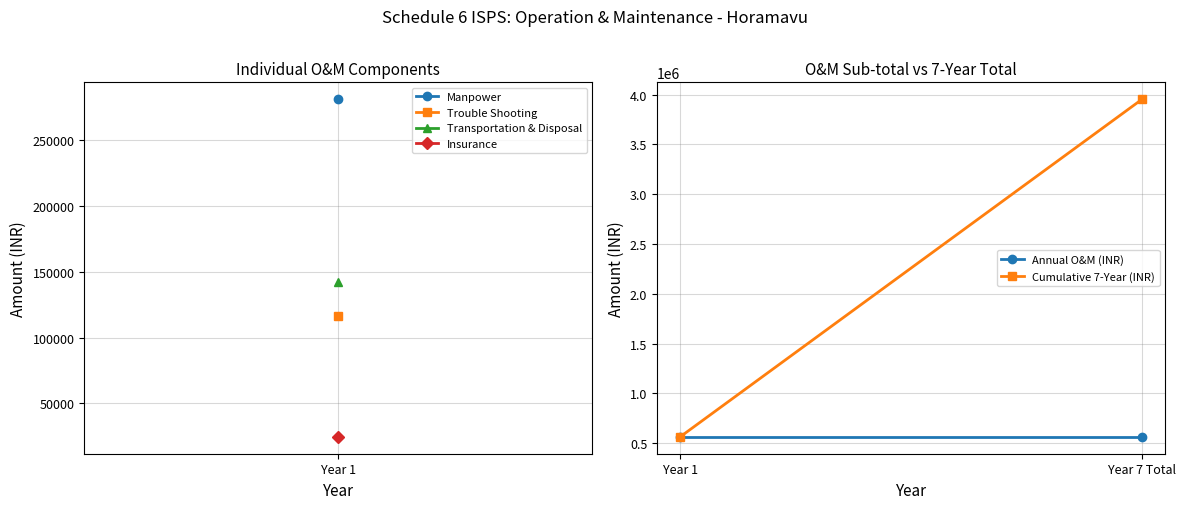

Rank the series at Year 7 Total from lowest to highest value.

Annual O&M (INR), Cumulative 7-Year (INR)